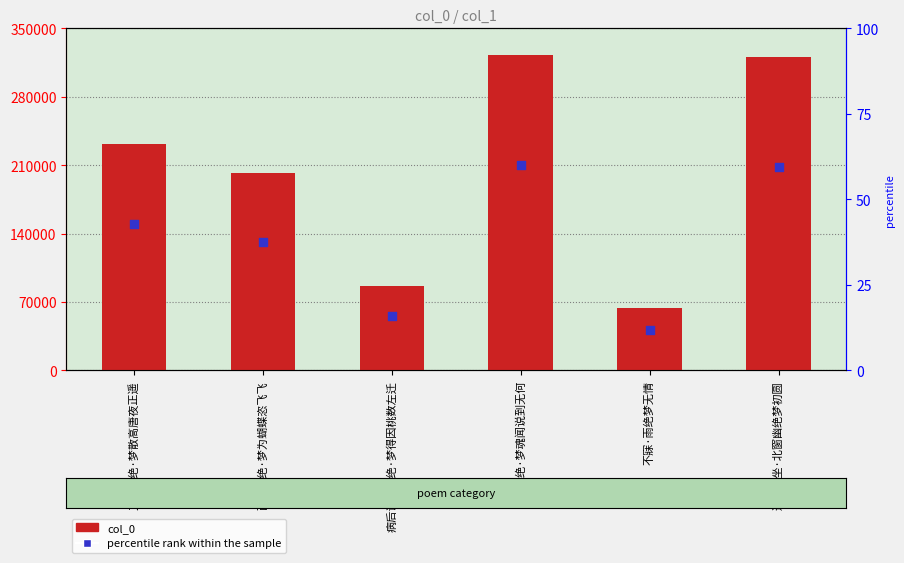

Which series contains the highest Y value?

col_0